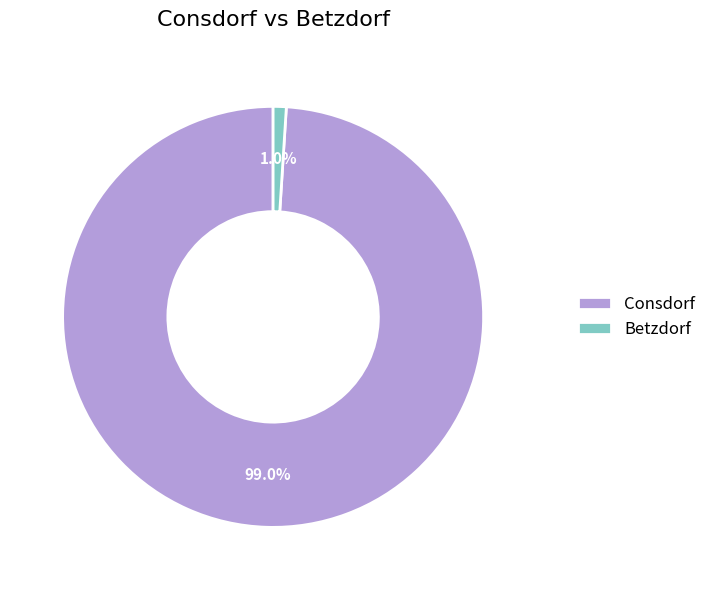

To the nearest percent, what percentage of the pie is Betzdorf?

1%